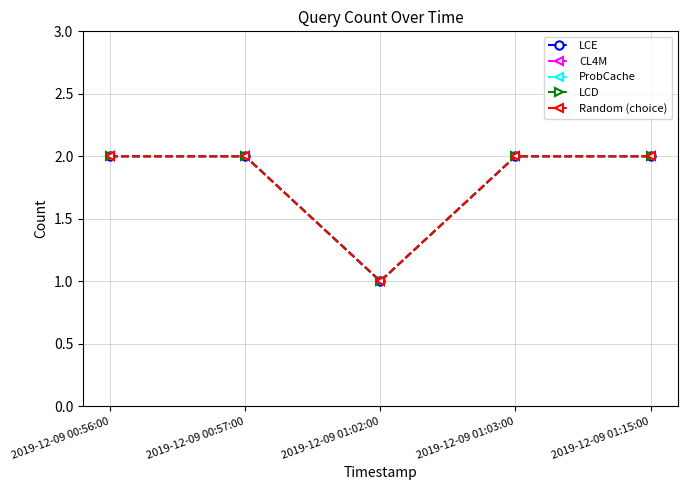

How many interior local valleys does the LCD series have?

1